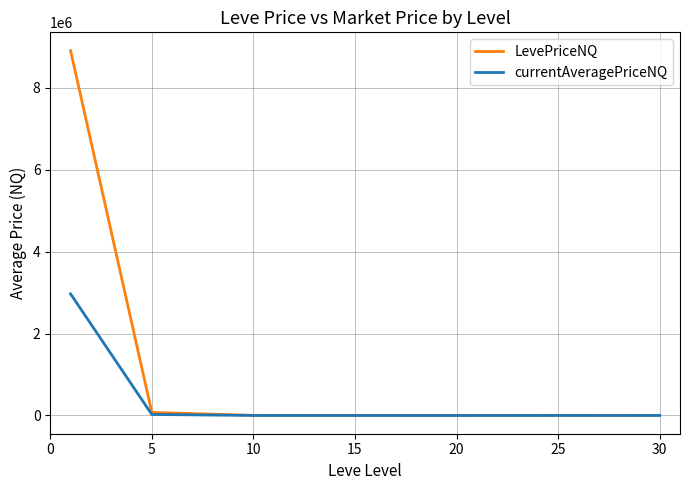

Which series has the largest range (max minus min)?

LevePriceNQ